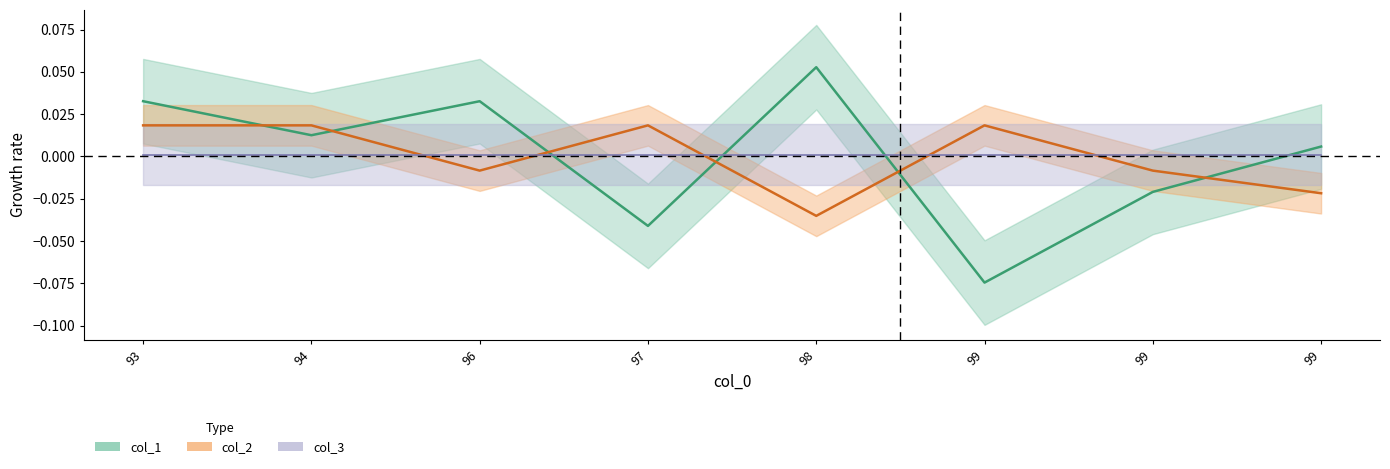

How many interior local peaks does the col_1 series have?

2